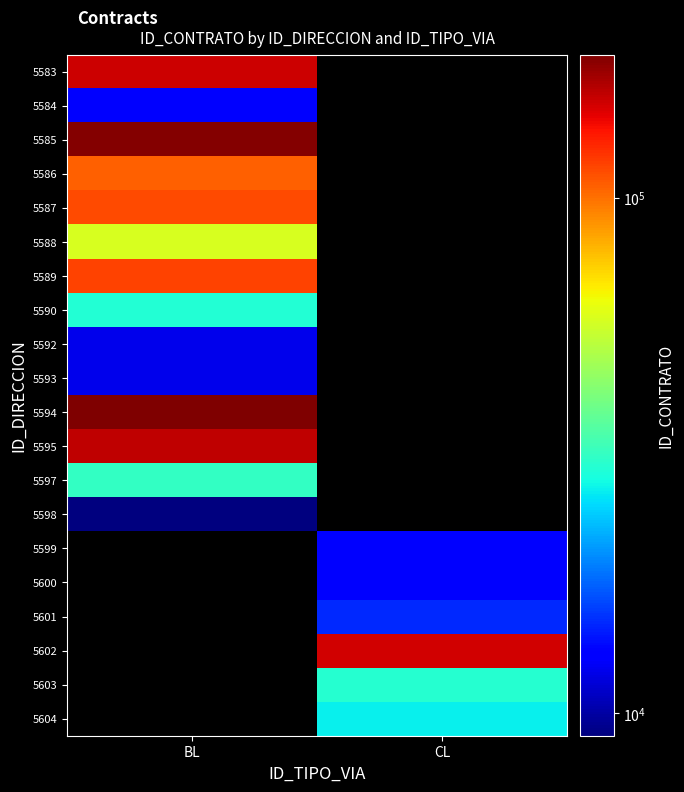

Which category has the highest value across all series?

BL